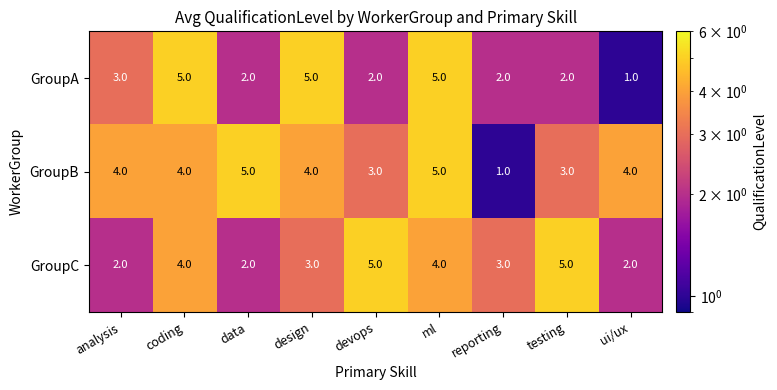

What is the difference between the maximum and minimum values in the GroupC series?

3